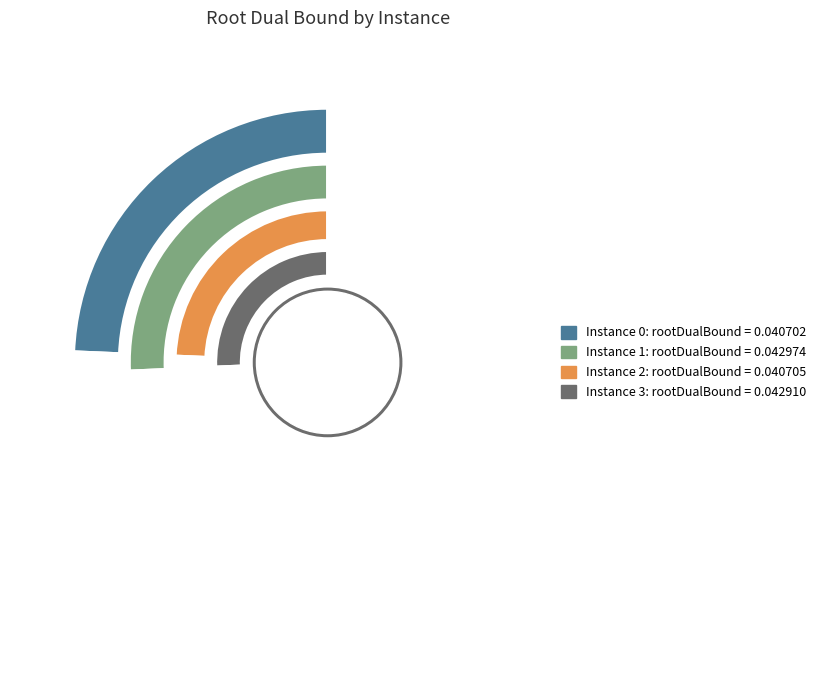

True or false: 1 accounts for 31% of the total.

False